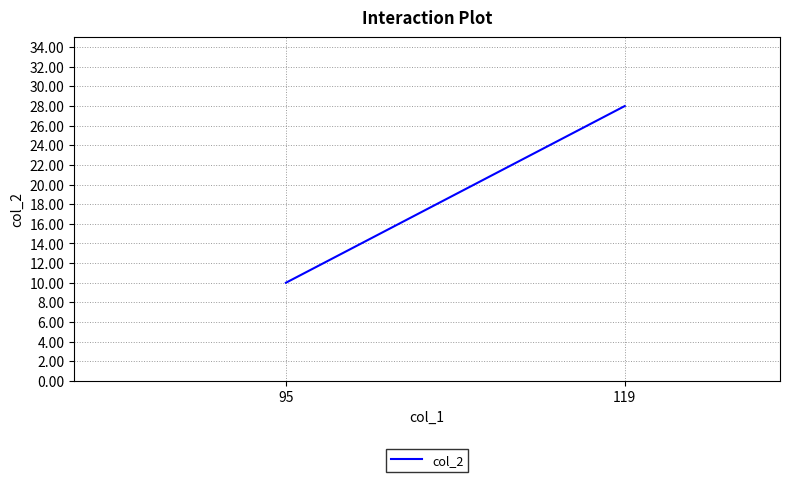

Is it true that the value at 95 is 4?

False